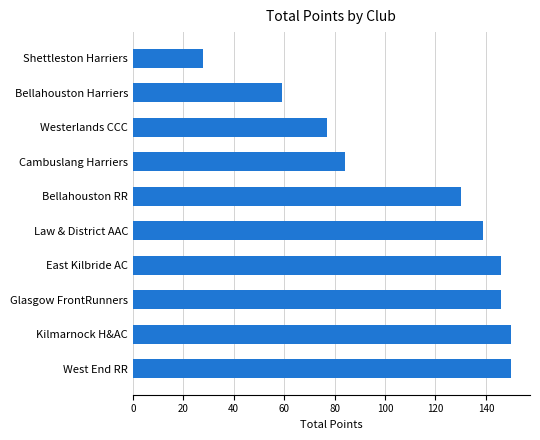

What position from the bottom is Bellahouston Harriers?

9